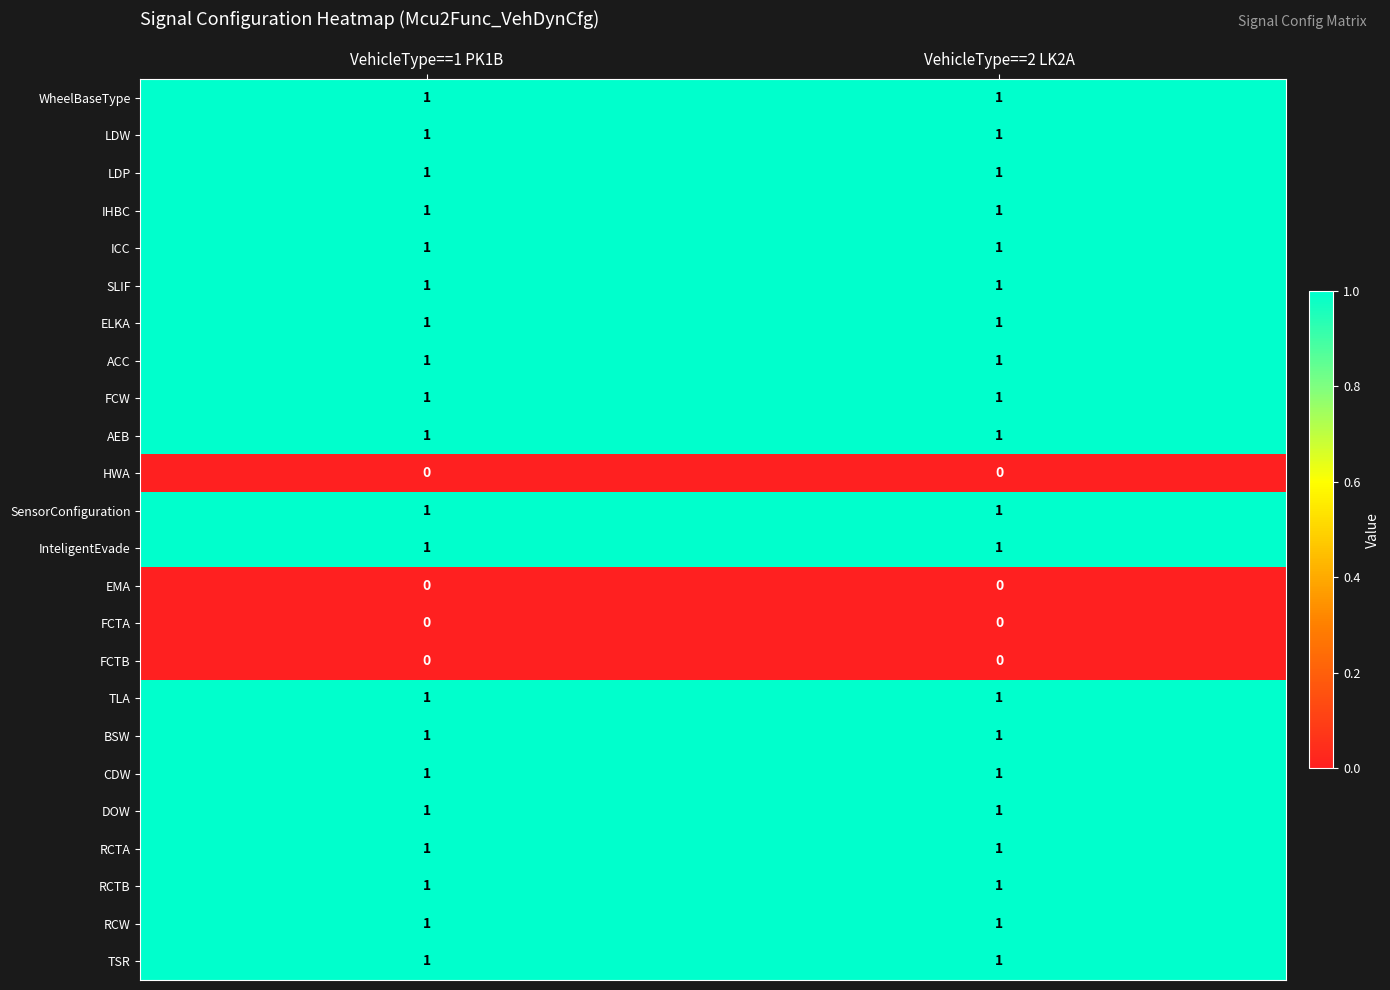

What is the total value across all series at VehicleType==1 PK1B?

20